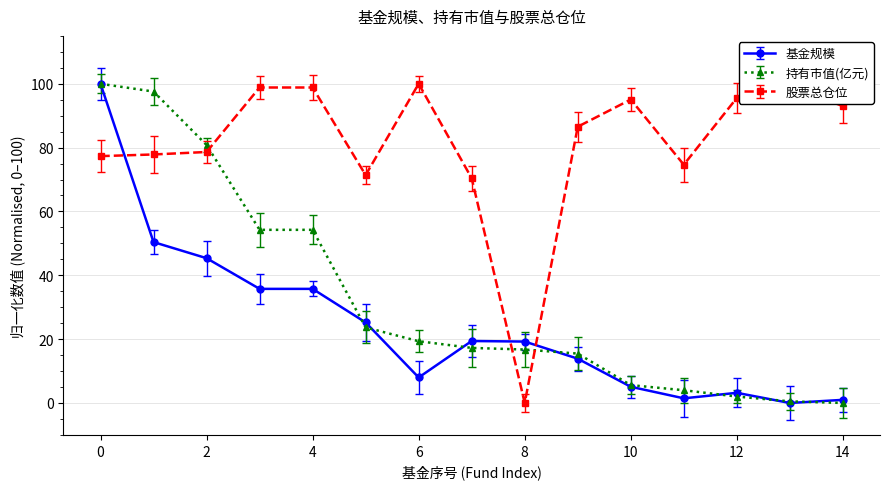

What is the value of the 持有市值(亿元) point at the 2nd from the left?

97.6